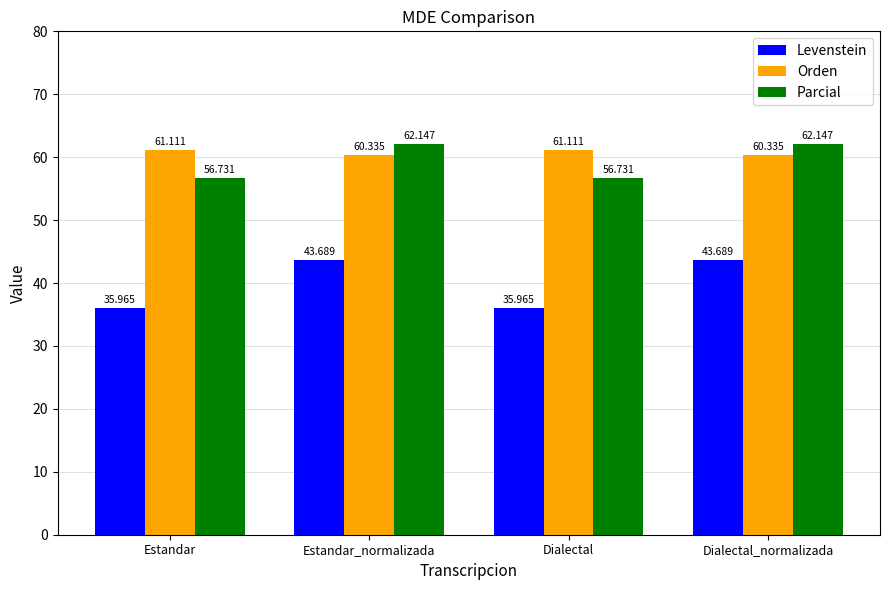

What is the label of the 3rd bar from the right?

Estandar_normalizada